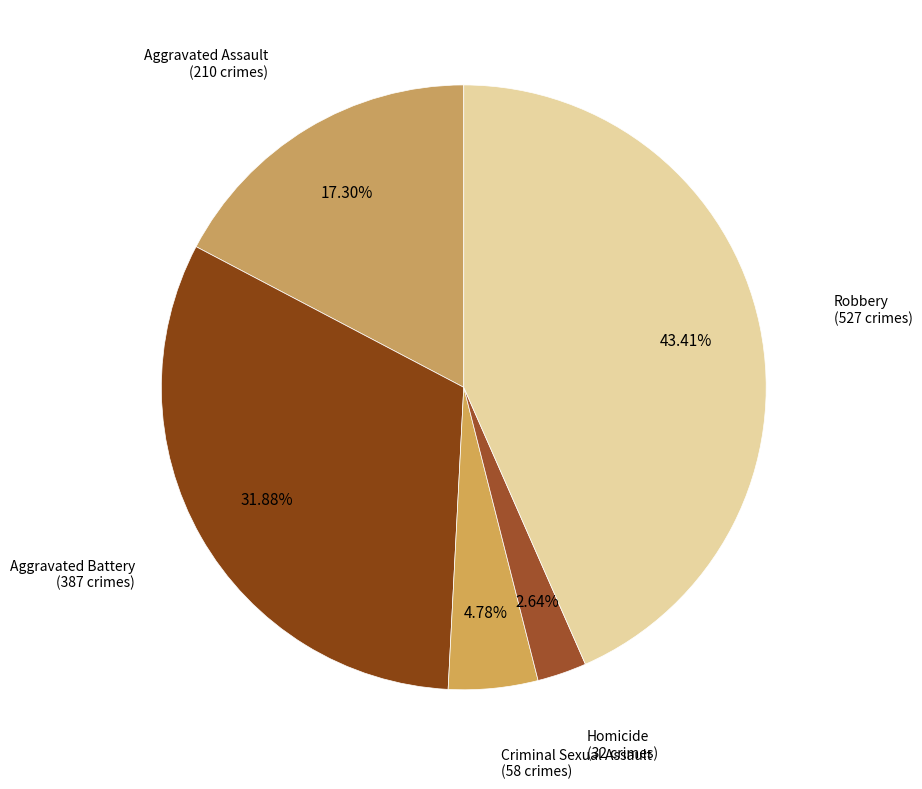

Which category has the smallest portion of the pie?

Homicide